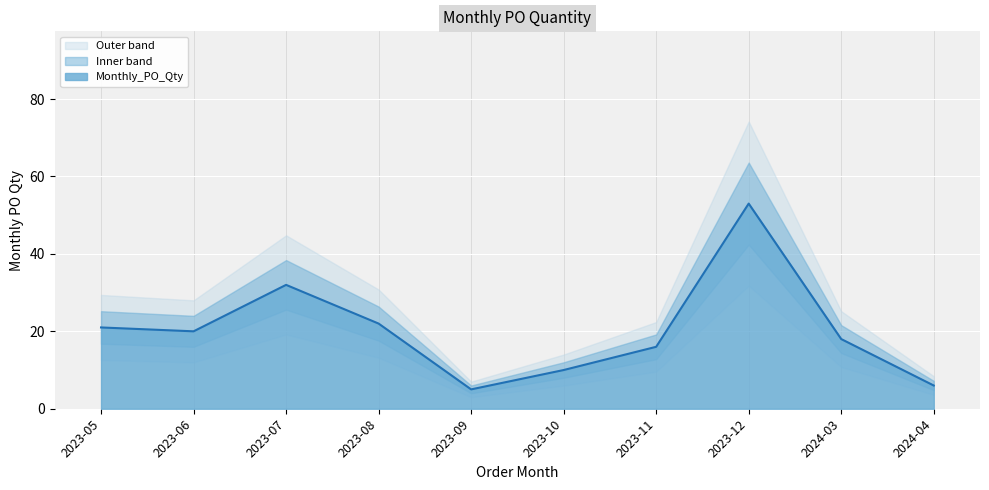

Reading left to right, transcribe all the data shown in this chart.

21	20	32	22	5	10	16	53	18	6